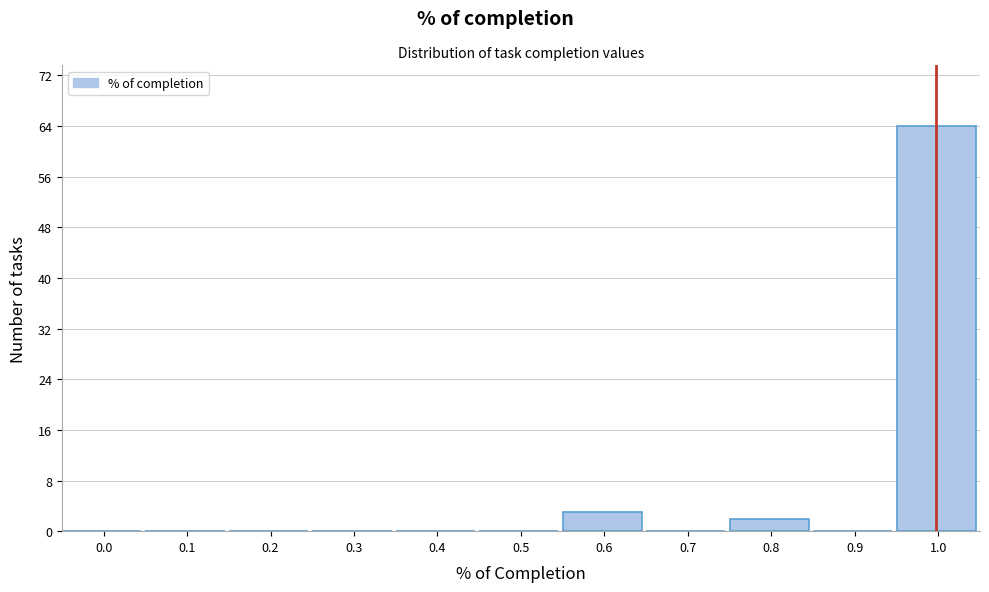

Reading right to left, extract all data points from this chart.

1.0=64	0.9=0	0.8=2	0.7=0	0.6=3	0.5=0	0.4=0	0.3=0	0.2=0	0.1=0	0.0=0